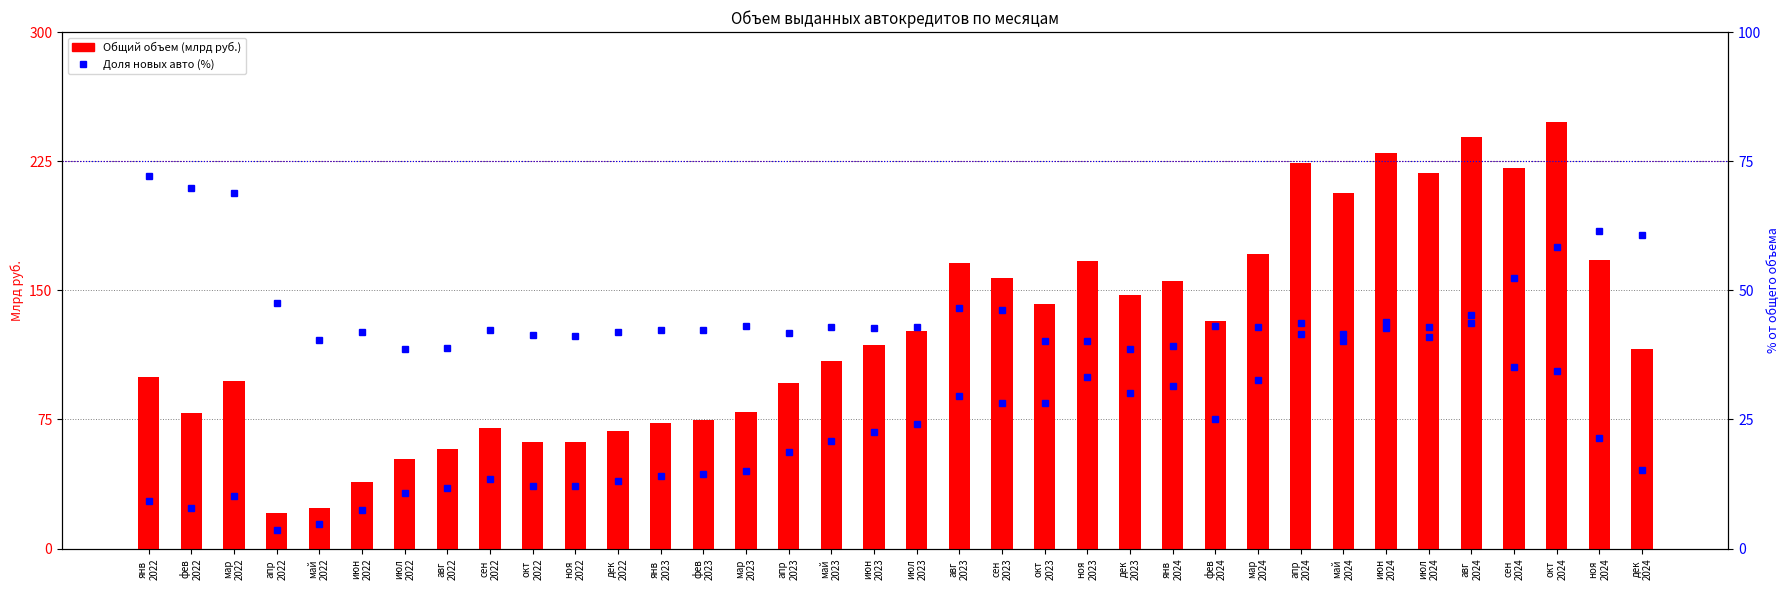

True or false: Новые авто % has a value of 67.6 at май
2023.

False